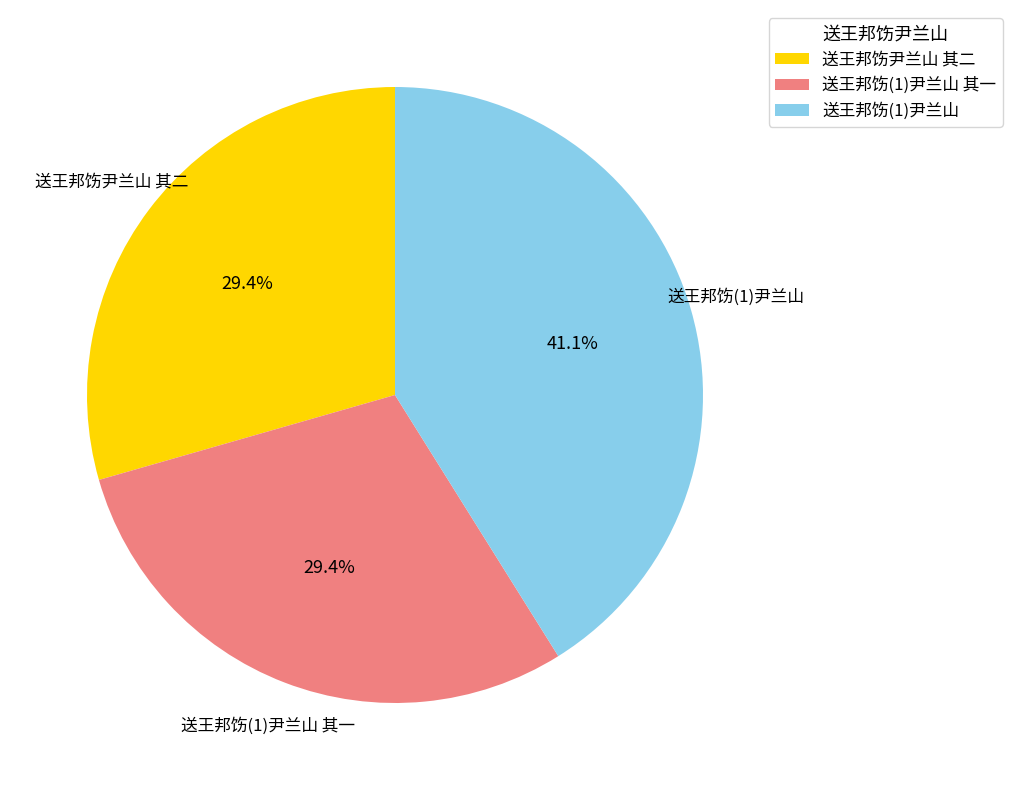

Which category has the biggest portion of the pie?

送王邦饬(1)尹兰山